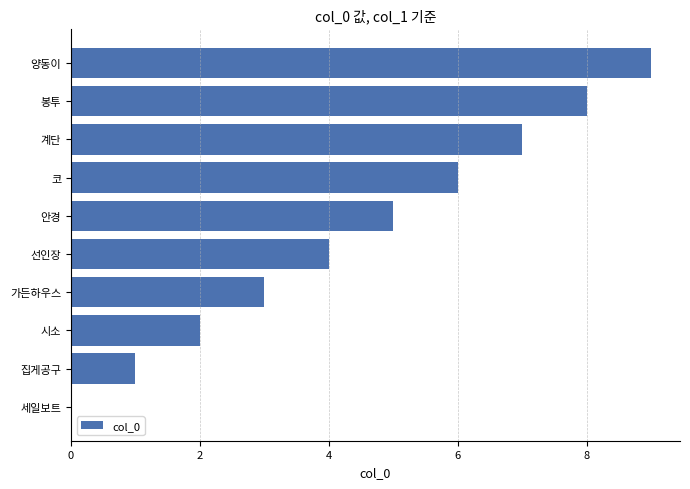

What is the change in value from 시소 to 양동이?

+7